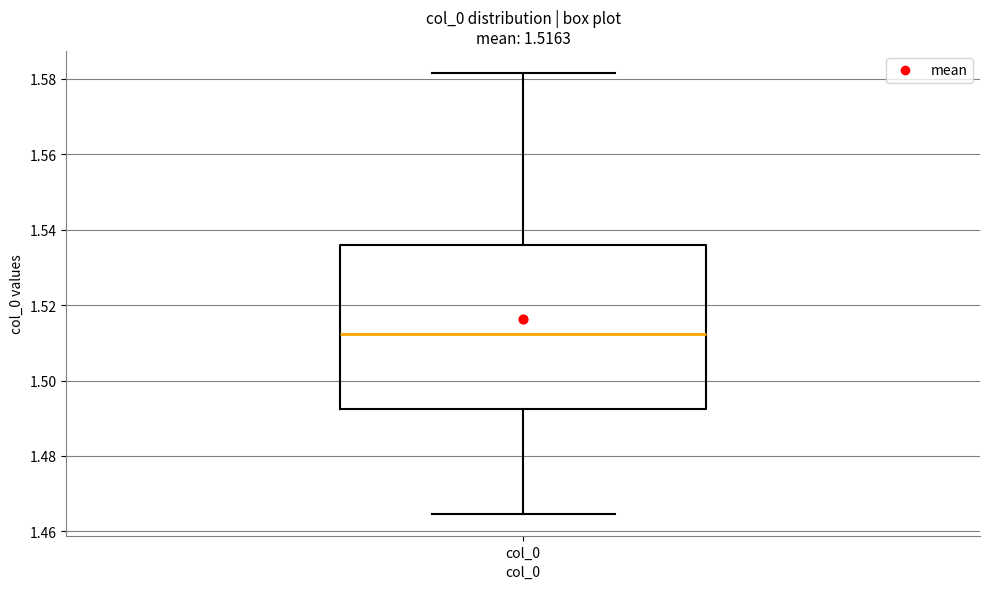

Transcribe this box plot: give where the median line is, the range the box spans, and where the two whiskers end, as read against the y-axis. The values are not printed on the chart, so give them approximately, as read against the axis.

median 1.512, box 1.492 to 1.536, whiskers 1.464 to 1.582